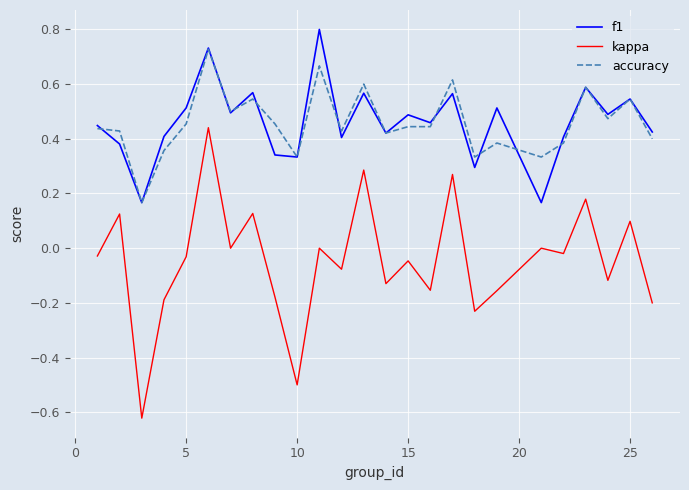

True or false: accuracy and kappa cross at least once.

False